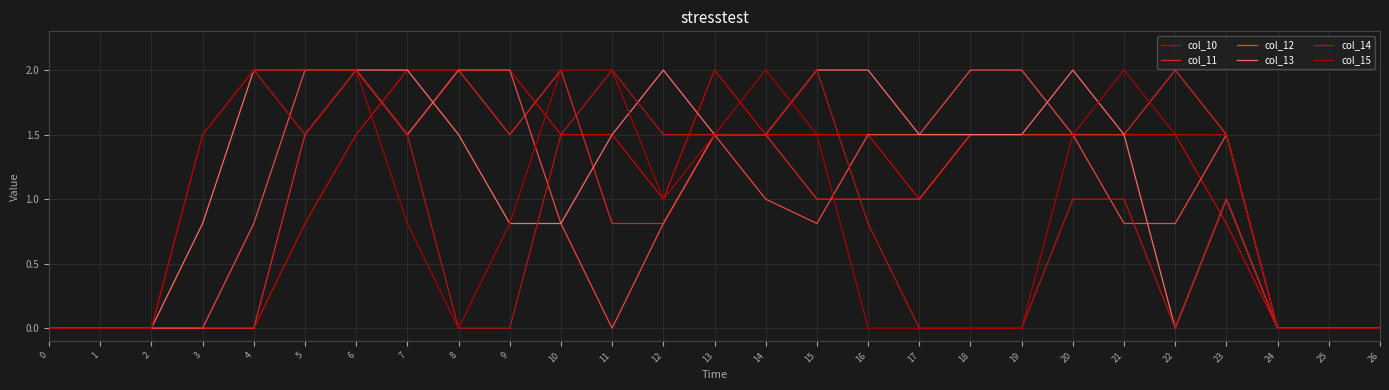

Rank the categories by col_14 value from highest to lowest.

4, 6, 11, 15, 3, 5, 7, 10, 12, 13, 14, 20, 21, 23, 16, 0, 1, 2, 8, 9, 17, 18, 19, 22, 24, 25, 26